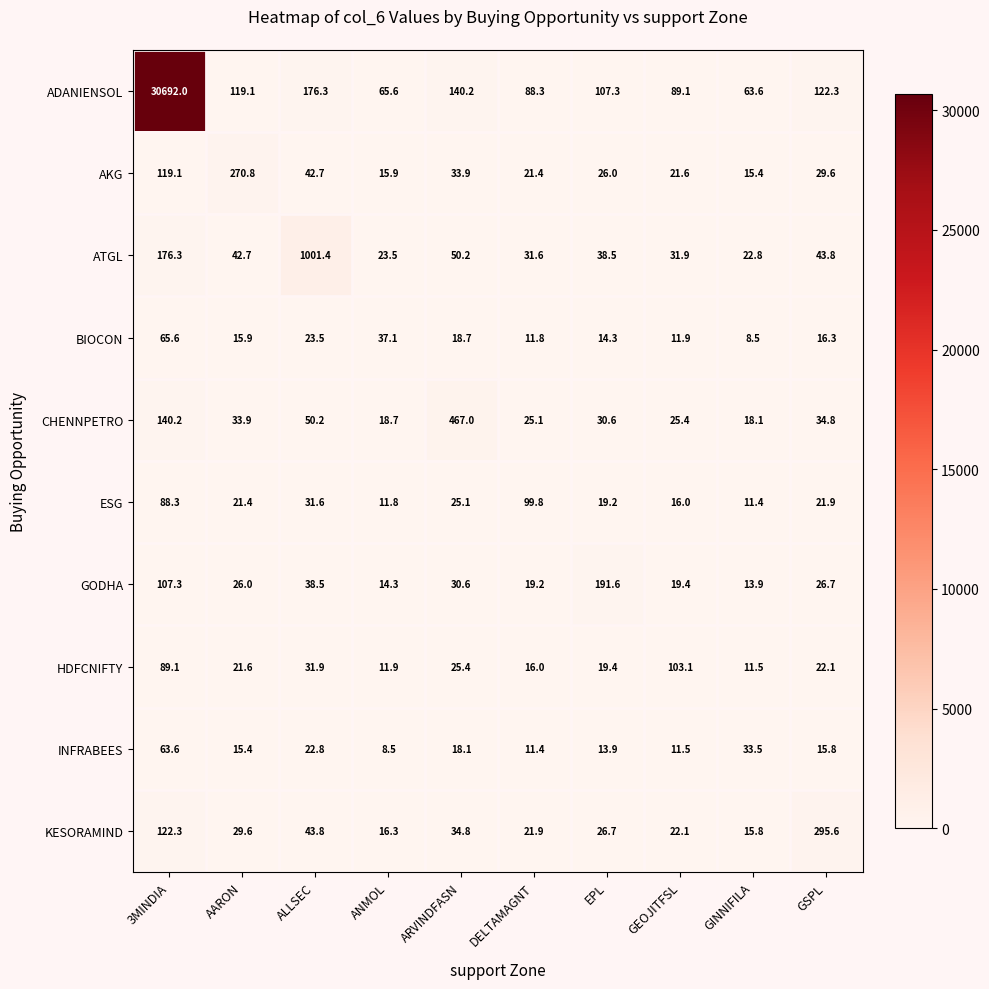

Rank the series at ARVINDFASN from highest to lowest value.

CHENNPETRO, ADANIENSOL, ATGL, KESORAMIND, AKG, GODHA, HDFCNIFTY, ESG, BIOCON, INFRABEES